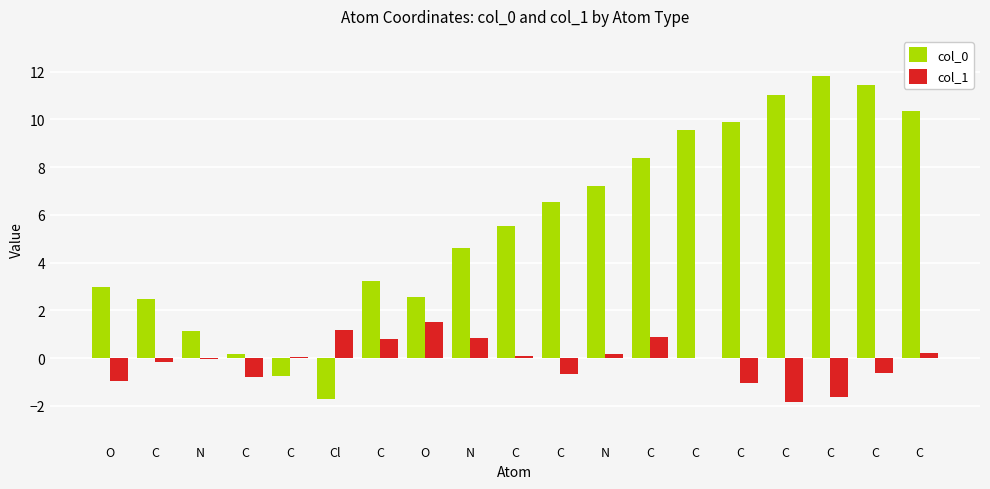

Are the bars horizontal?

No